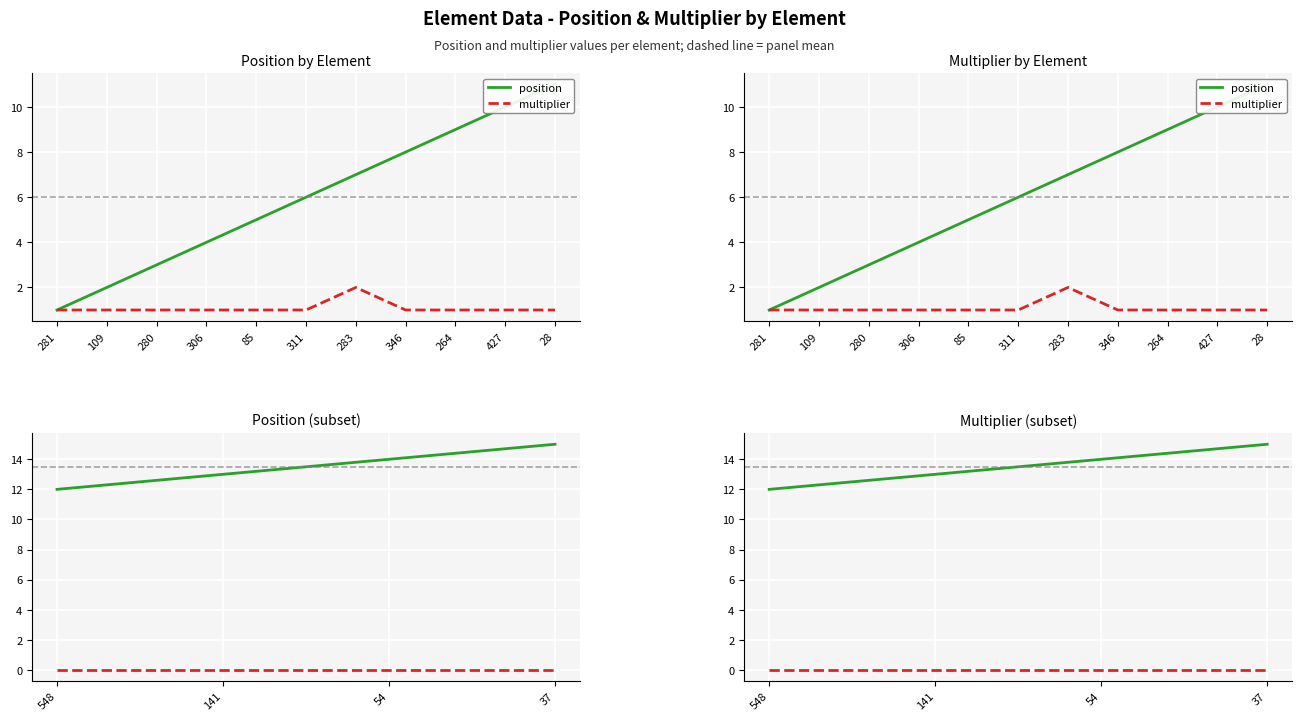

Which series has the largest total across all categories?

position